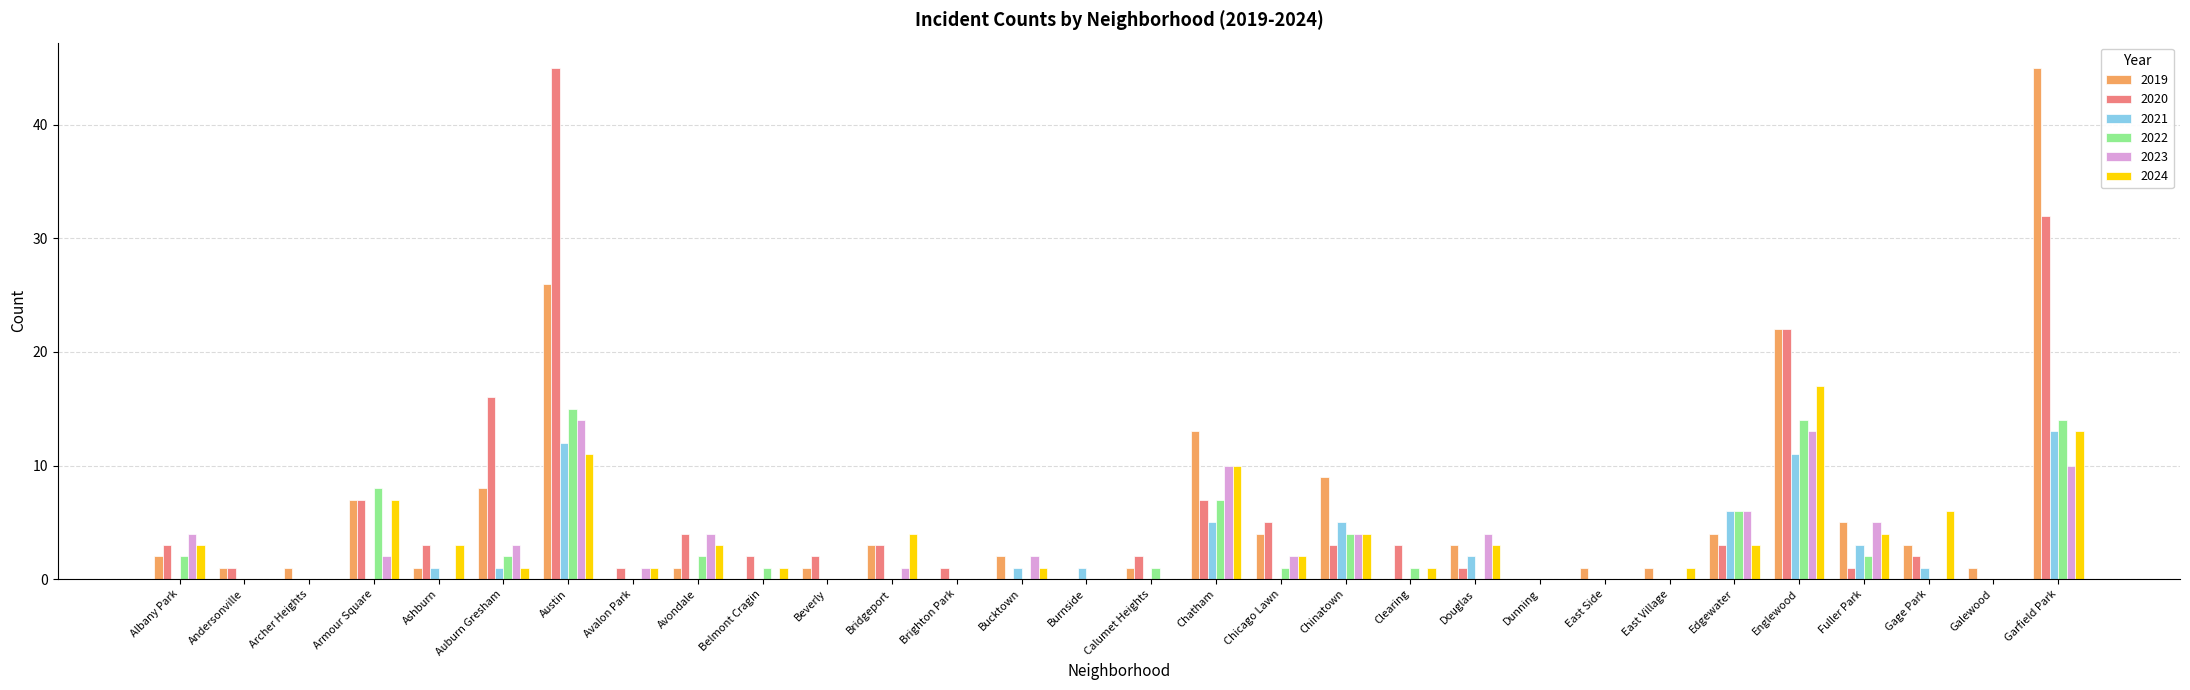

Reading left to right, transcribe all the data shown in this chart.

2019: Albany Park=2	Andersonville=1	Archer Heights=1	Armour Square=7	Ashburn=1	Auburn Gresham=8	Austin=26	Avalon Park=0	Avondale=1	Belmont Cragin=0	Beverly=1	Bridgeport=3	Brighton Park=0	Bucktown=2	Burnside=0	Calumet Heights=1	Chatham=13	Chicago Lawn=4	Chinatown=9	Clearing=0	Douglas=3	Dunning=0	East Side=1	East Village=1	Edgewater=4	Englewood=22	Fuller Park=5	Gage Park=3	Galewood=1	Garfield Park=45
2020: Albany Park=3	Andersonville=1	Archer Heights=0	Armour Square=7	Ashburn=3	Auburn Gresham=16	Austin=45	Avalon Park=1	Avondale=4	Belmont Cragin=2	Beverly=2	Bridgeport=3	Brighton Park=1	Bucktown=0	Burnside=0	Calumet Heights=2	Chatham=7	Chicago Lawn=5	Chinatown=3	Clearing=3	Douglas=1	Dunning=0	East Side=0	East Village=0	Edgewater=3	Englewood=22	Fuller Park=1	Gage Park=2	Galewood=0	Garfield Park=32
2021: Albany Park=0	Andersonville=0	Archer Heights=0	Armour Square=0	Ashburn=1	Auburn Gresham=1	Austin=12	Avalon Park=0	Avondale=0	Belmont Cragin=0	Beverly=0	Bridgeport=0	Brighton Park=0	Bucktown=1	Burnside=1	Calumet Heights=0	Chatham=5	Chicago Lawn=0	Chinatown=5	Clearing=0	Douglas=2	Dunning=0	East Side=0	East Village=0	Edgewater=6	Englewood=11	Fuller Park=3	Gage Park=1	Galewood=0	Garfield Park=13
2022: Albany Park=2	Andersonville=0	Archer Heights=0	Armour Square=8	Ashburn=0	Auburn Gresham=2	Austin=15	Avalon Park=0	Avondale=2	Belmont Cragin=1	Beverly=0	Bridgeport=0	Brighton Park=0	Bucktown=0	Burnside=0	Calumet Heights=1	Chatham=7	Chicago Lawn=1	Chinatown=4	Clearing=1	Douglas=0	Dunning=0	East Side=0	East Village=0	Edgewater=6	Englewood=14	Fuller Park=2	Gage Park=0	Galewood=0	Garfield Park=14
2023: Albany Park=4	Andersonville=0	Archer Heights=0	Armour Square=2	Ashburn=0	Auburn Gresham=3	Austin=14	Avalon Park=1	Avondale=4	Belmont Cragin=0	Beverly=0	Bridgeport=1	Brighton Park=0	Bucktown=2	Burnside=0	Calumet Heights=0	Chatham=10	Chicago Lawn=2	Chinatown=4	Clearing=0	Douglas=4	Dunning=0	East Side=0	East Village=0	Edgewater=6	Englewood=13	Fuller Park=5	Gage Park=0	Galewood=0	Garfield Park=10
2024: Albany Park=3	Andersonville=0	Archer Heights=0	Armour Square=7	Ashburn=3	Auburn Gresham=1	Austin=11	Avalon Park=1	Avondale=3	Belmont Cragin=1	Beverly=0	Bridgeport=4	Brighton Park=0	Bucktown=1	Burnside=0	Calumet Heights=0	Chatham=10	Chicago Lawn=2	Chinatown=4	Clearing=1	Douglas=3	Dunning=0	East Side=0	East Village=1	Edgewater=3	Englewood=17	Fuller Park=4	Gage Park=6	Galewood=0	Garfield Park=13